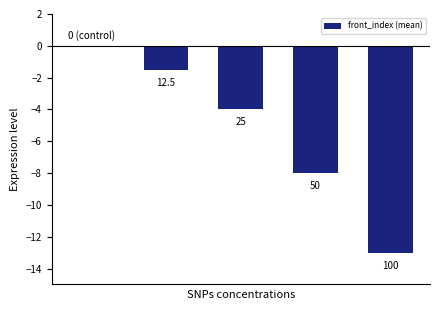

Are the bars horizontal?

No